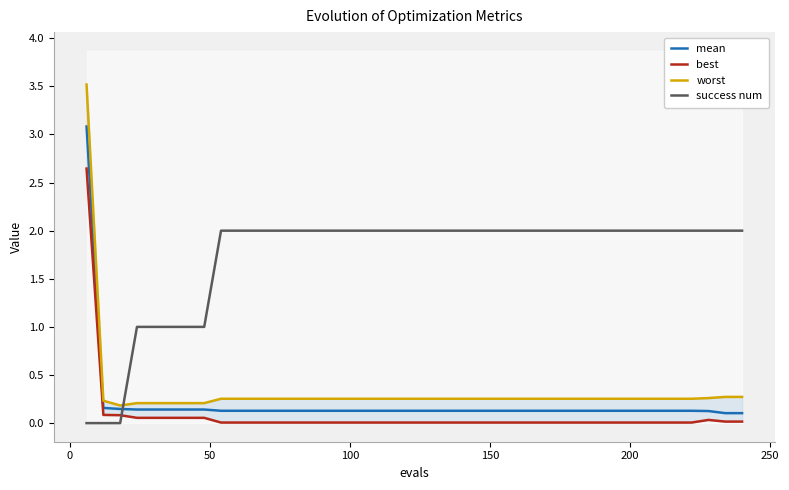

True or false: best and worst cross at least once.

False